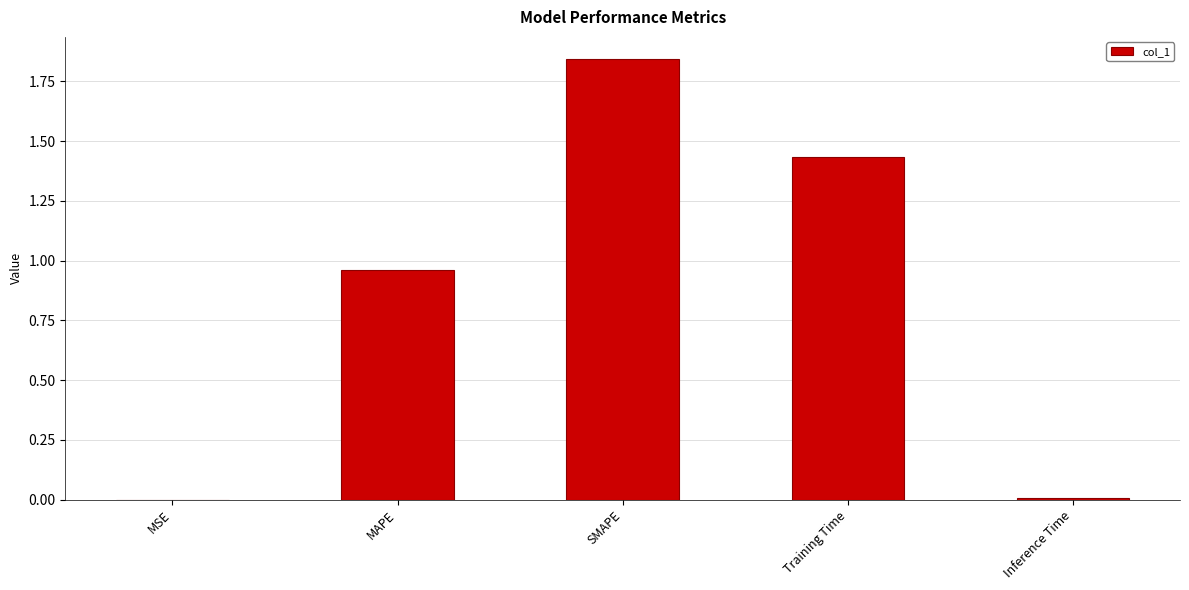

What is the sum of all values?

4.2